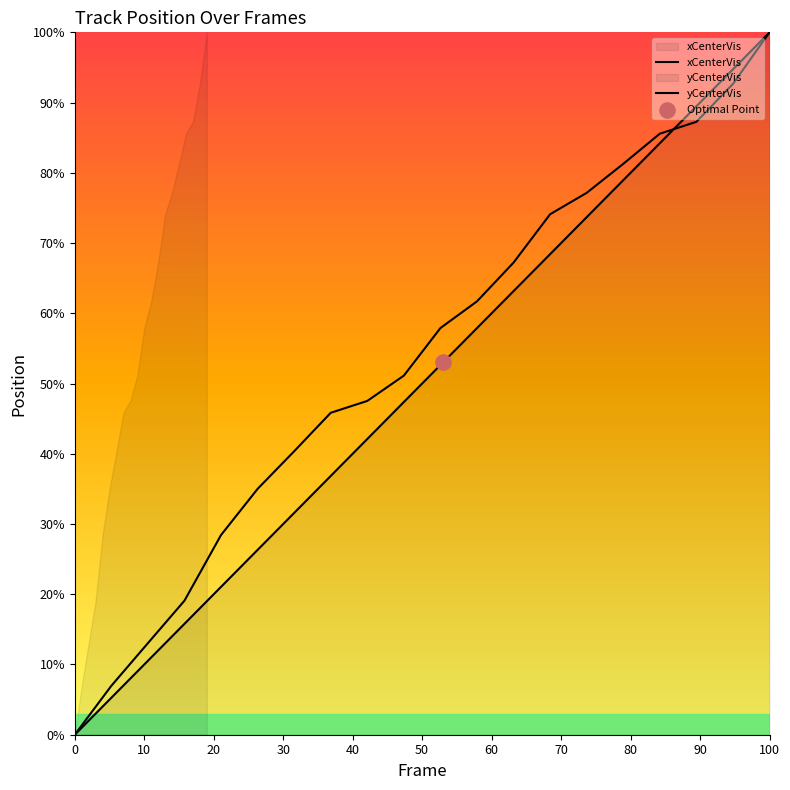

Which series contains the lowest Y value?

xCenterVis